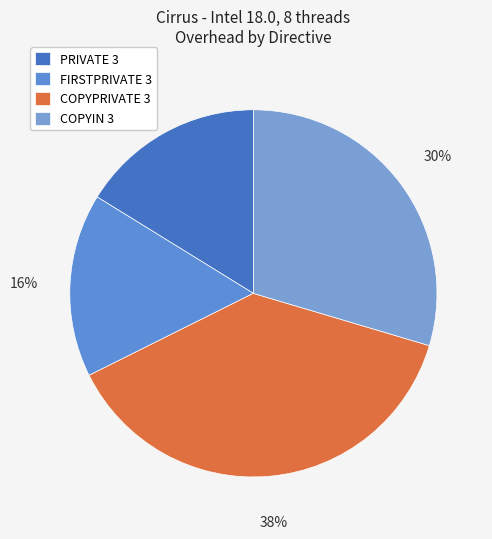

How many slices are in this pie chart?

4